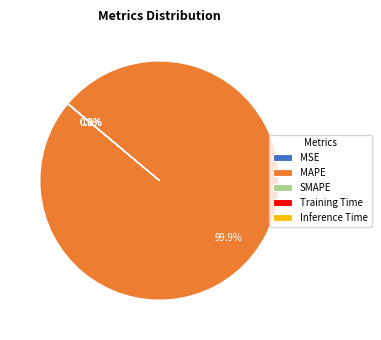

Which slice represents more than half of the pie?

MAPE